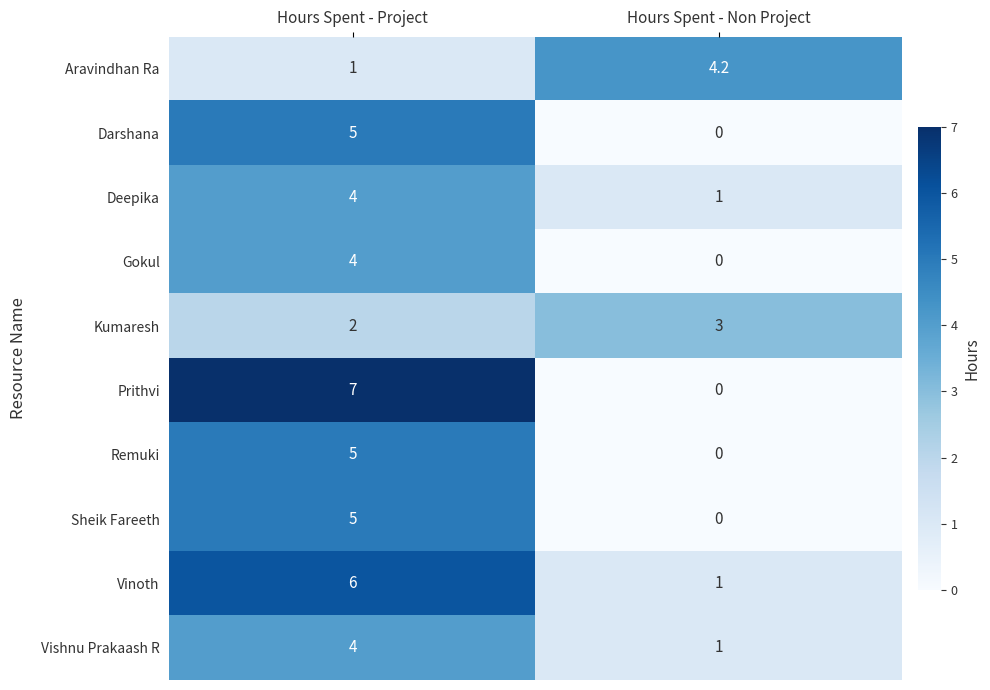

Which series has the widest spread of values?

Prithvi